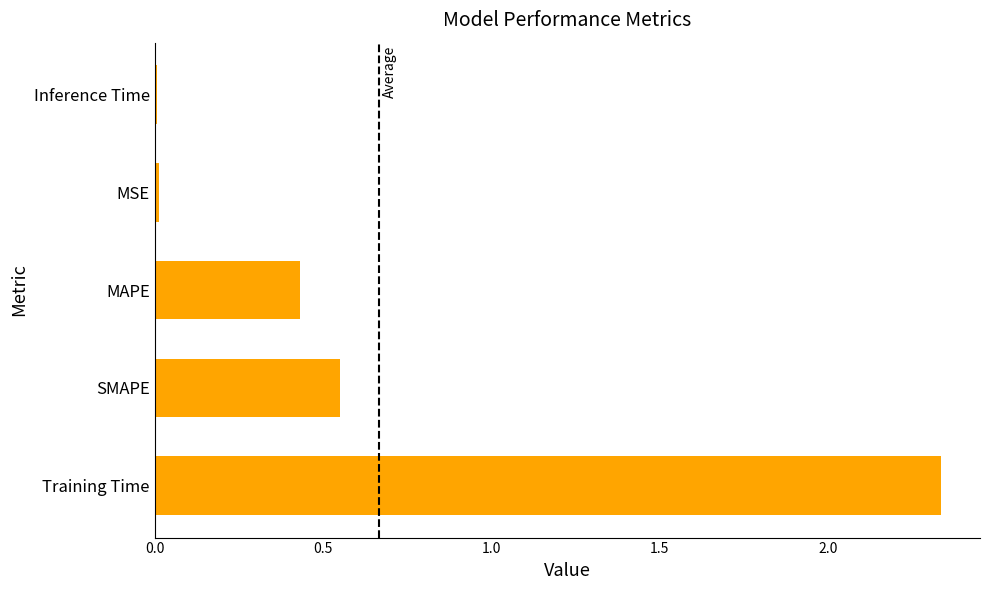

What is the sum of all values?

3.3